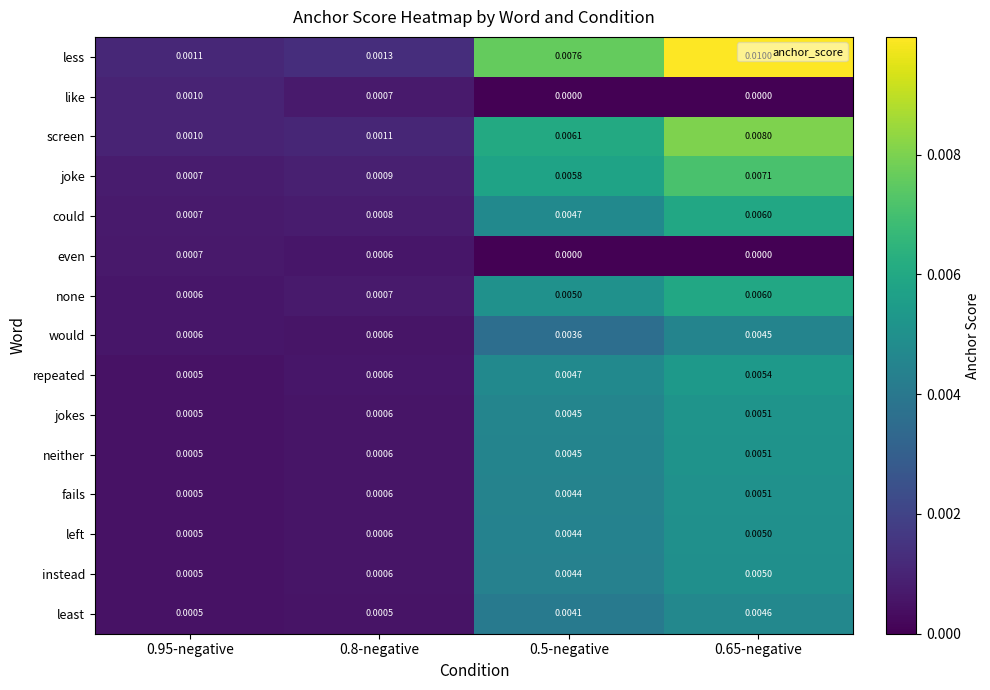

Which series has the largest total across all categories?

less